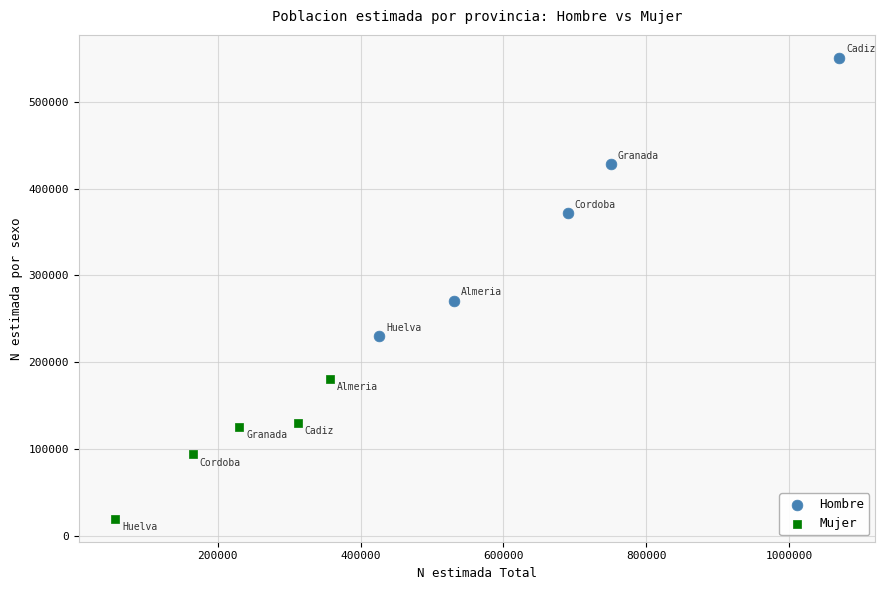

Which series has the widest spread of Y values?

Hombre